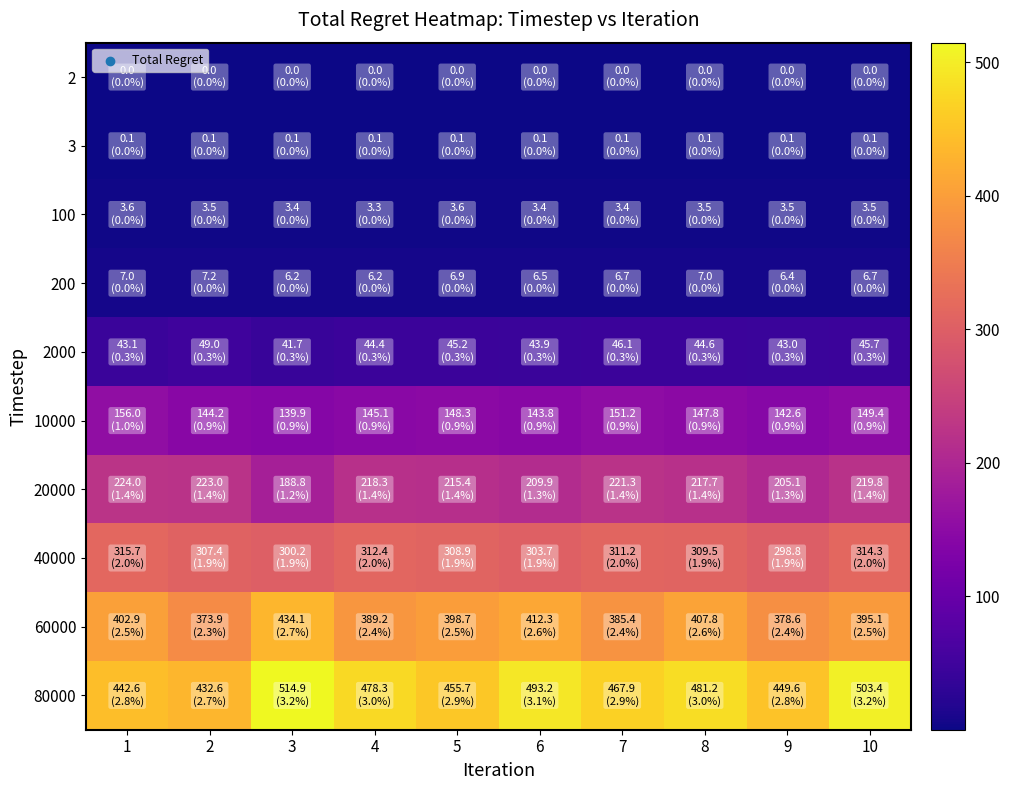

List the series in order of their peak value, highest first.

80000, 60000, 40000, 20000, 10000, 2000, 200, 100, 3, 2